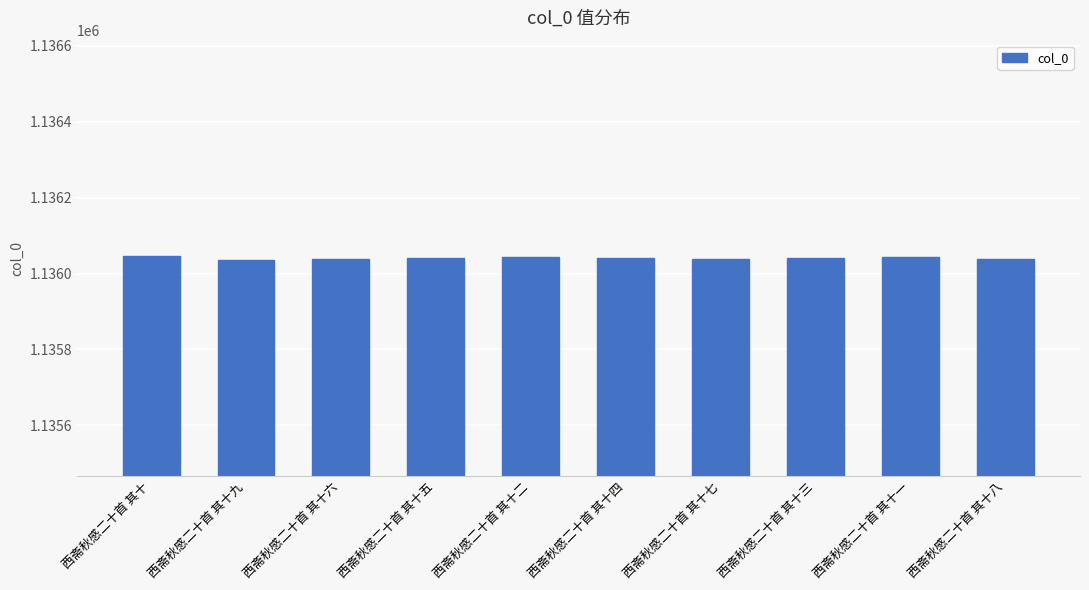

How many values are between 1136038 and 1136043?

6